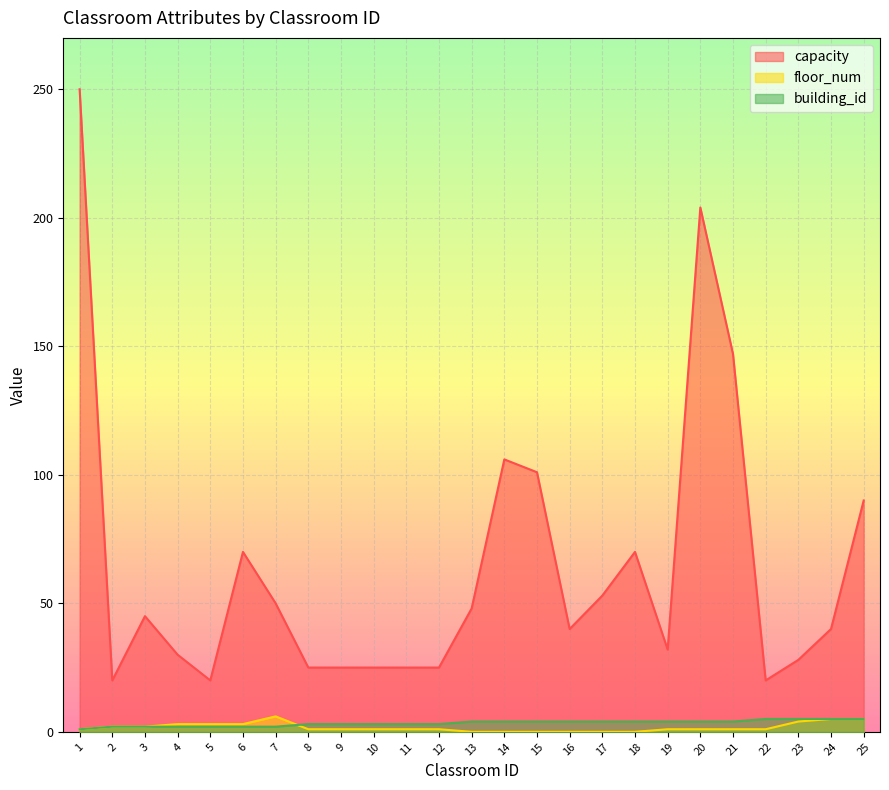

Which series has the largest total across all categories?

capacity